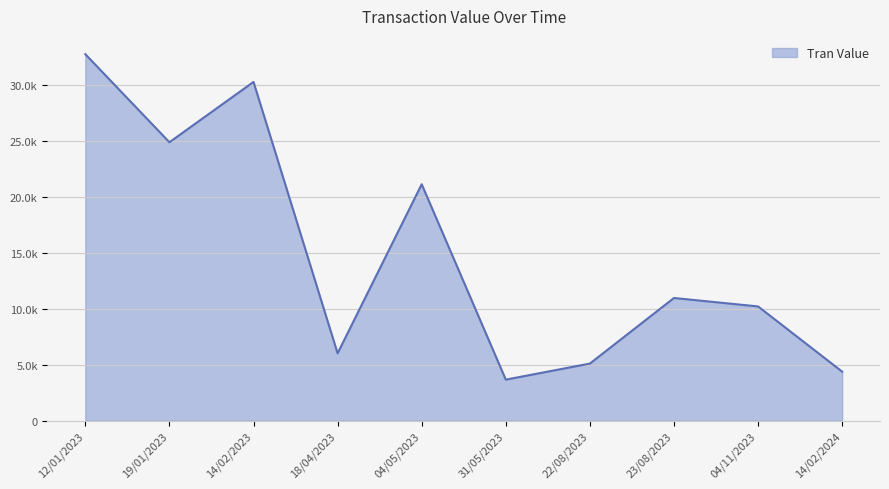

Which category has the highest value across all series?

12/01/2023